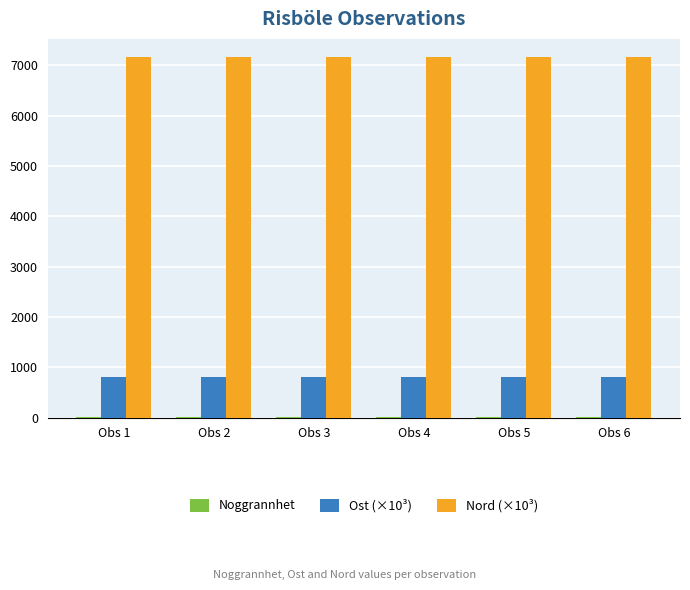

Is the value of Ost (×10³) at Obs 1 greater than the value of Nord (×10³) at Obs 4?

No